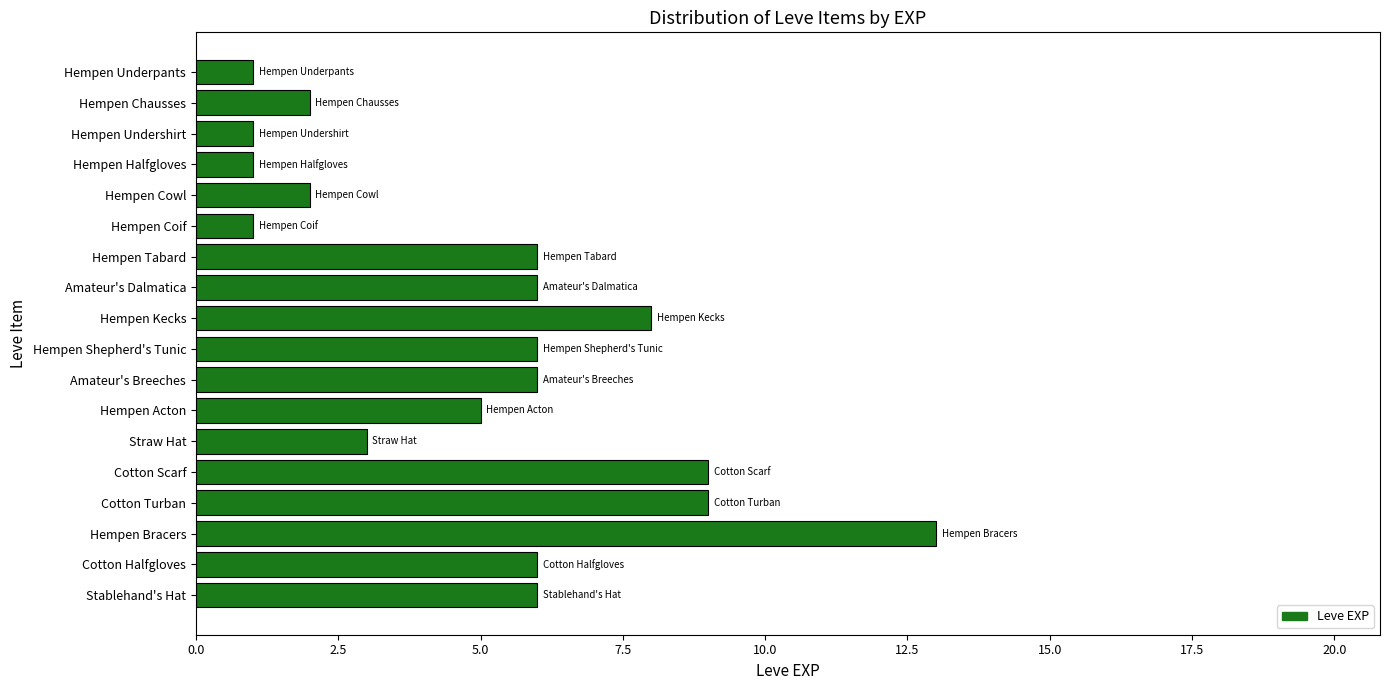

Does the chart contain stacked bars?

No